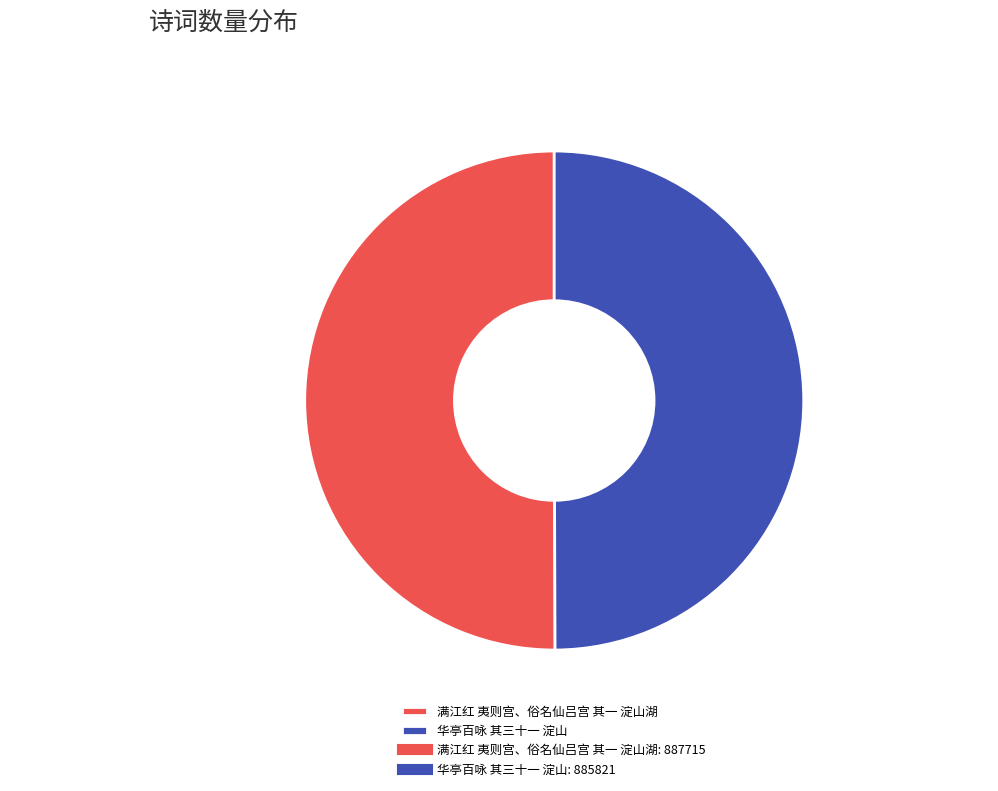

Count the number of slices in the pie.

2